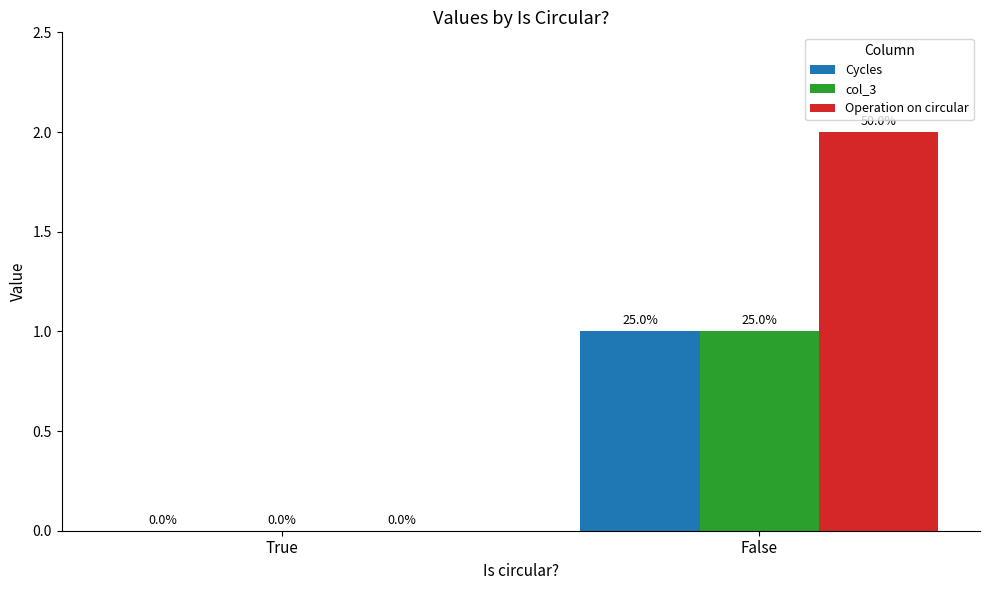

Reading right to left, extract all data points from this chart.

Cycles: 1	0
col_3: 1	0
Operation on circular: 2	0